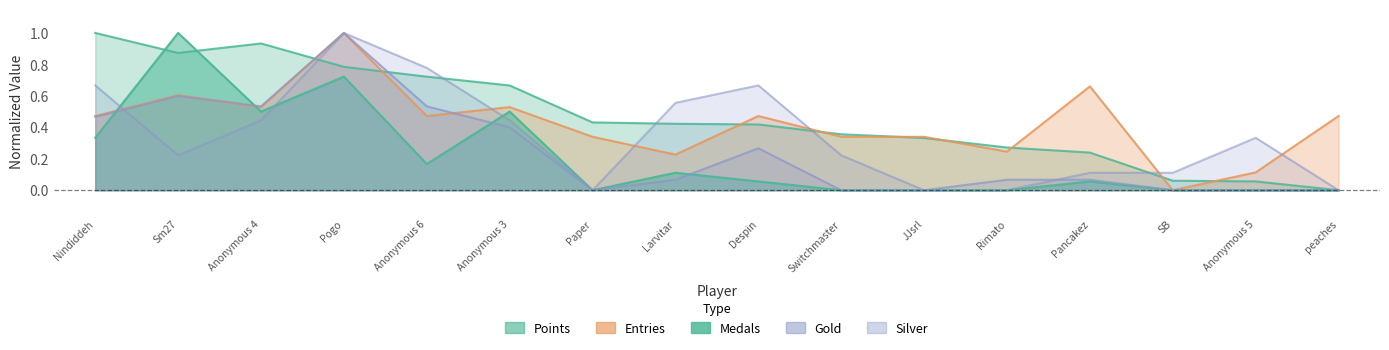

What is the difference between the Silver values at peaches and Anonymous 4?

0.4